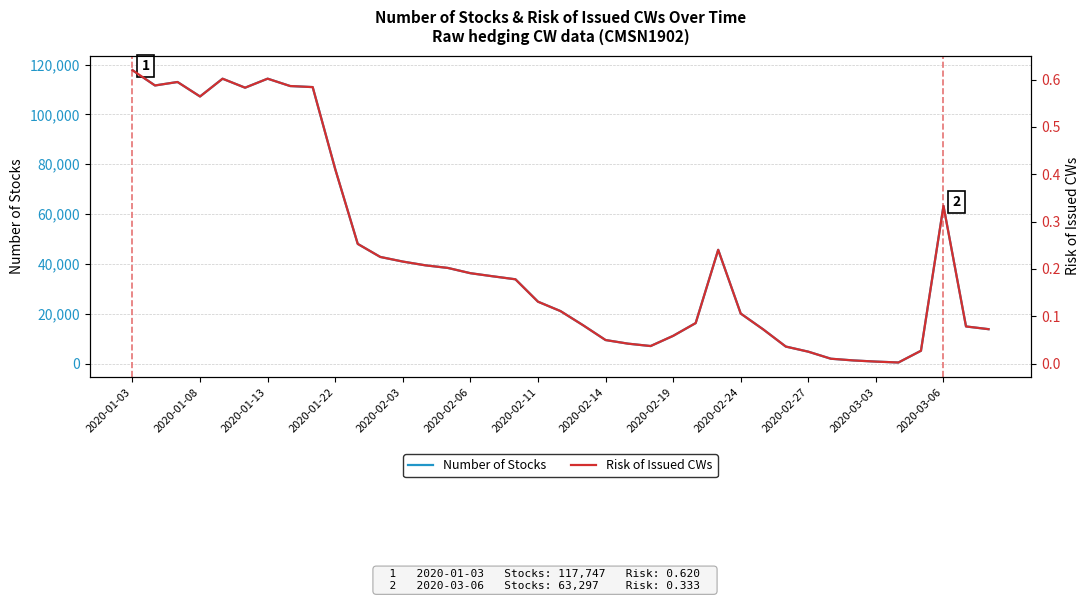

Is it true that Number of Stocks equals 162629.8 at 2020-01-22?

False